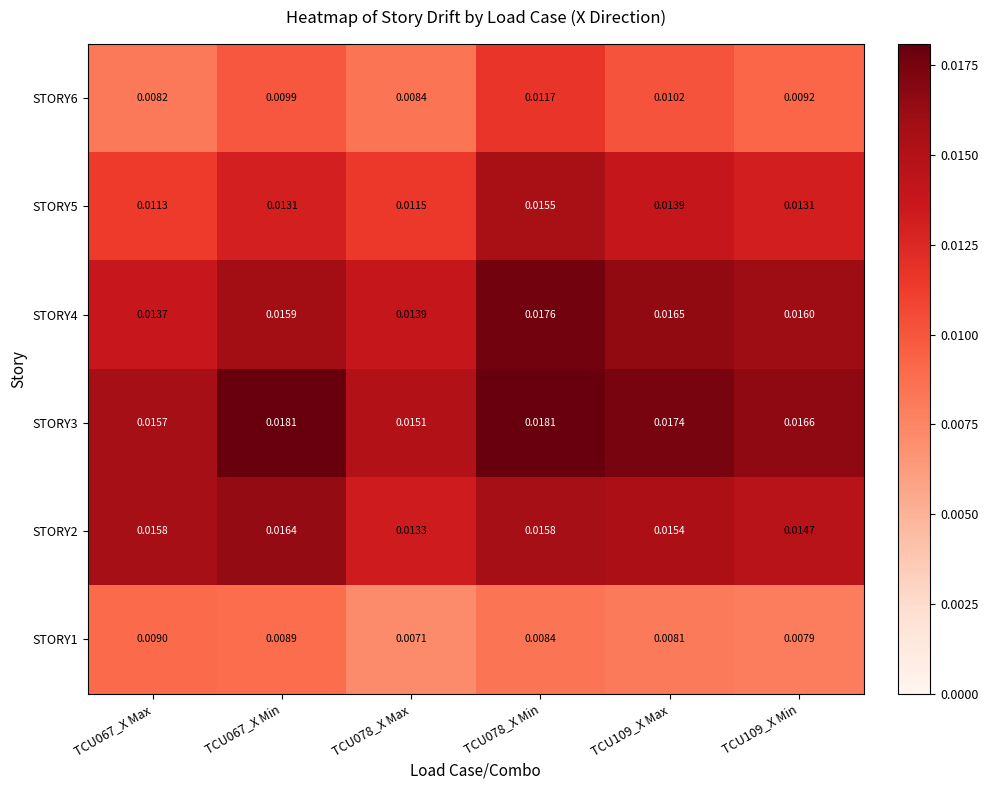

At TCU109_X Max, list the series in order from largest to smallest.

STORY3, STORY4, STORY2, STORY5, STORY6, STORY1